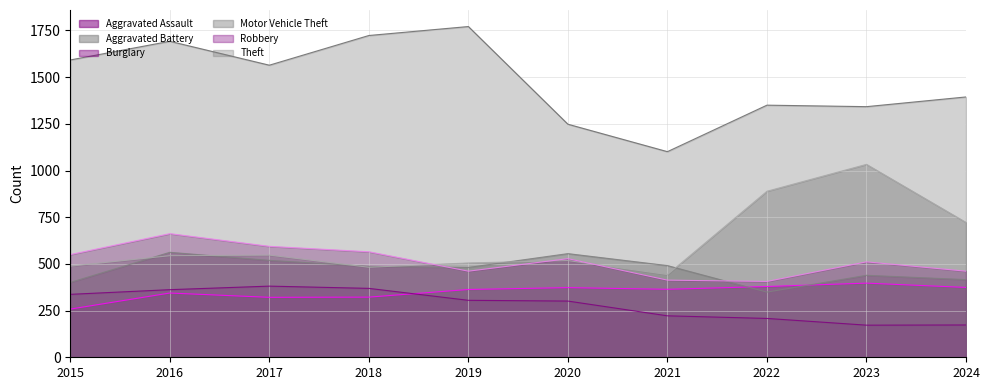

What is the value of the Aggravated Battery point at the 7th from the left?

491